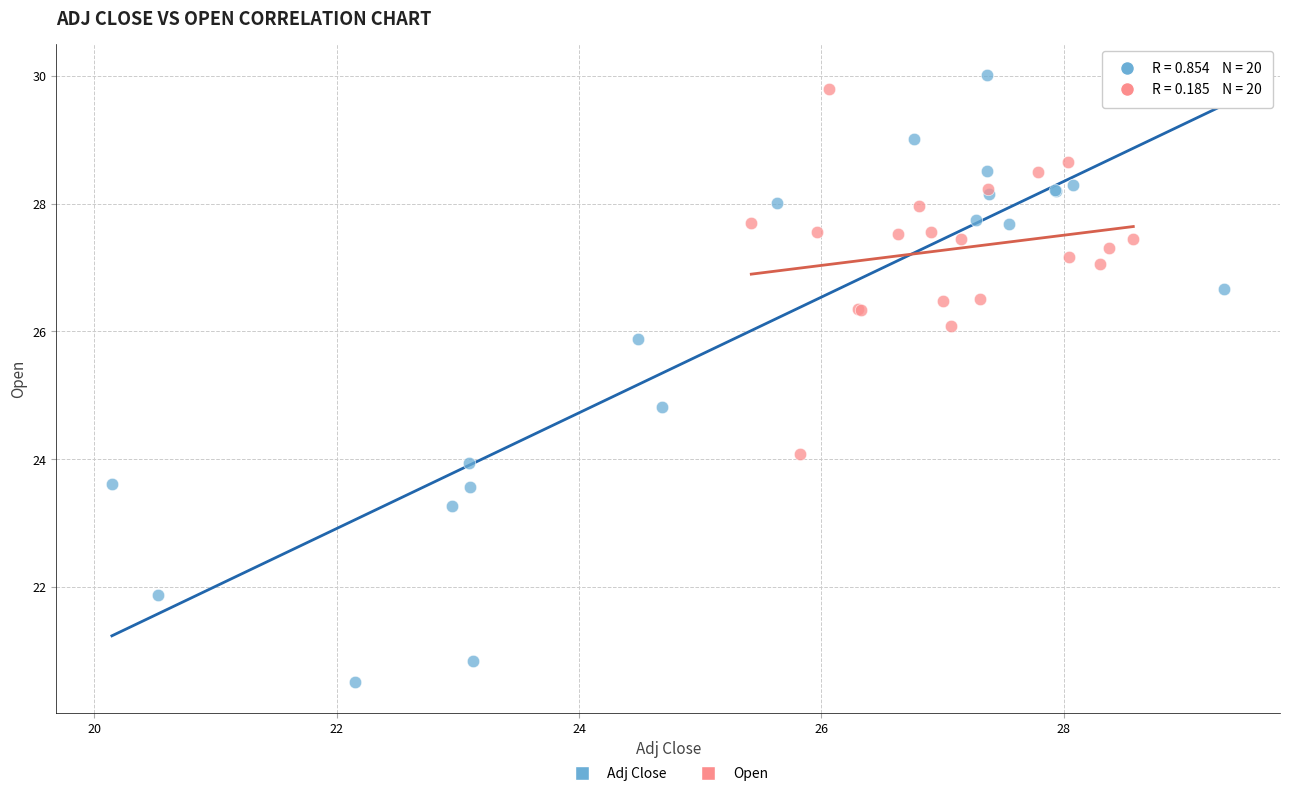

Which series has the largest Y range (max minus min)?

Adj Close